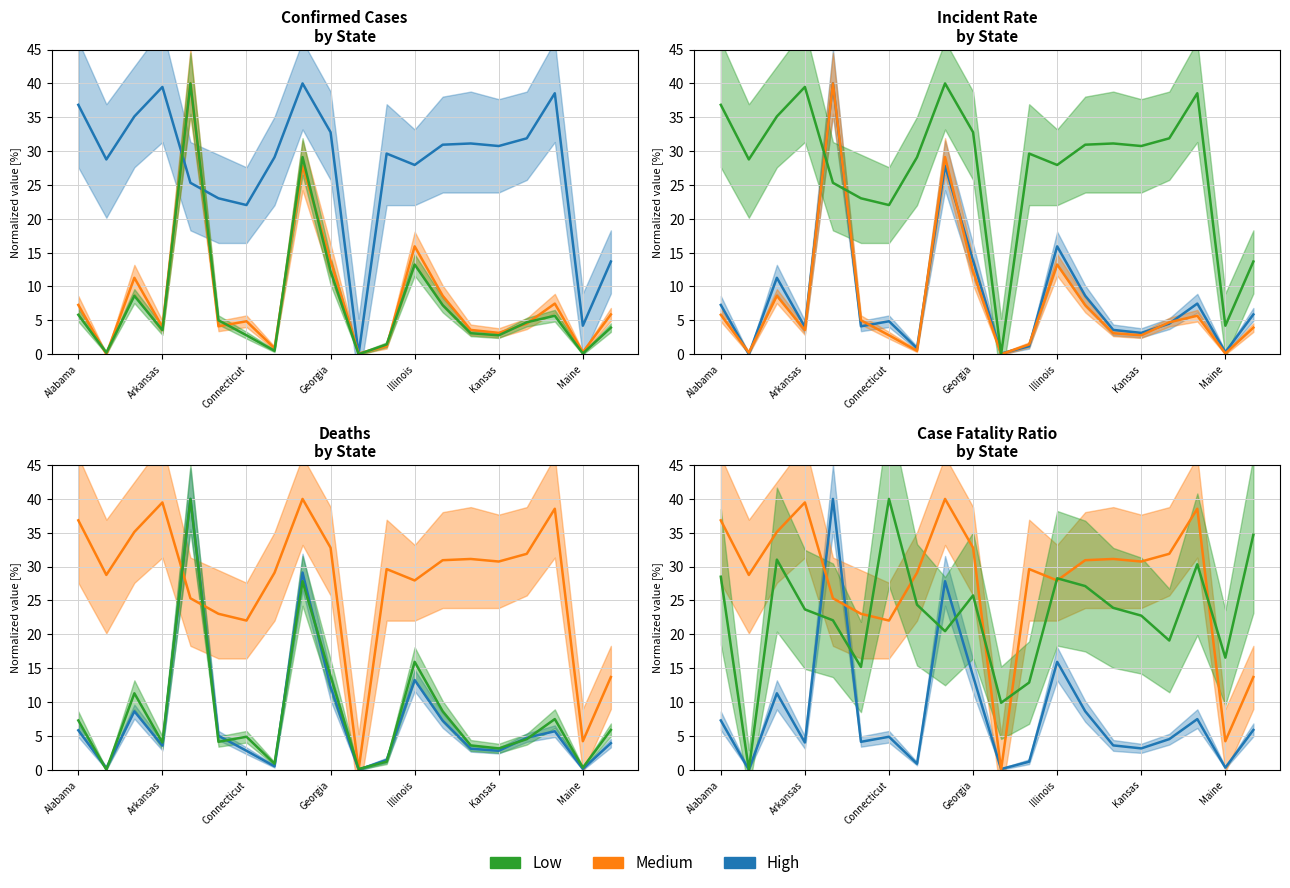

The value of High at Arkansas is -17.7. True or false?

False